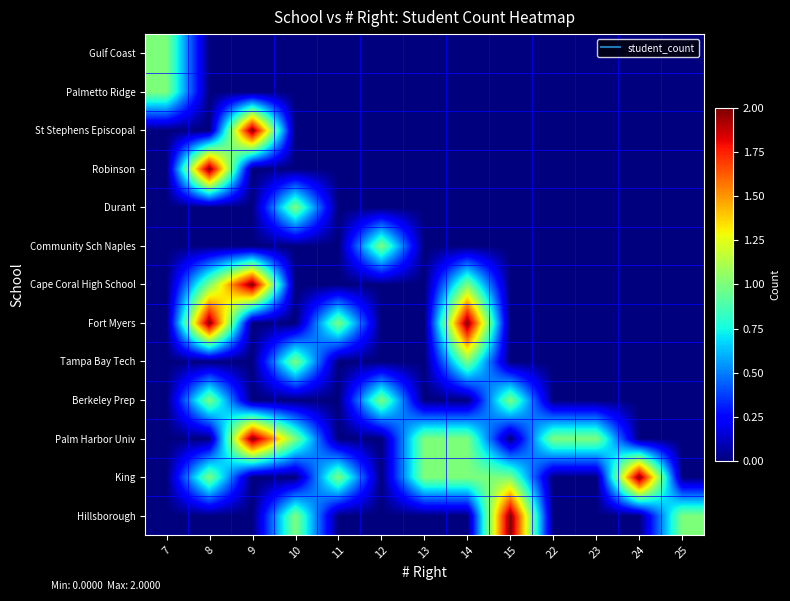

Which series changed the most between 9 and 10?

Cape Coral High School